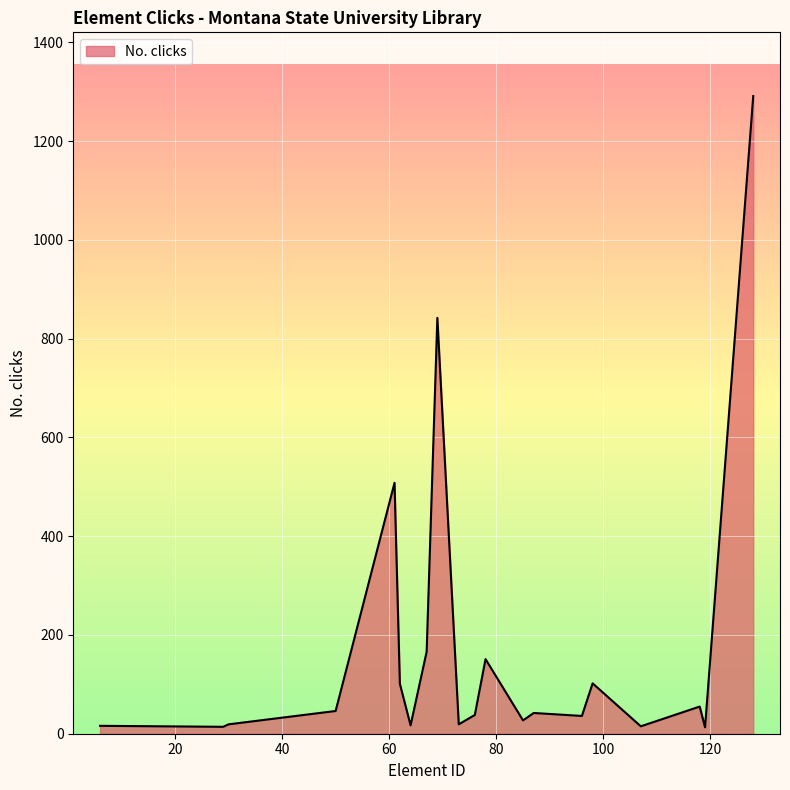

What is the difference between the maximum and minimum values?

1278